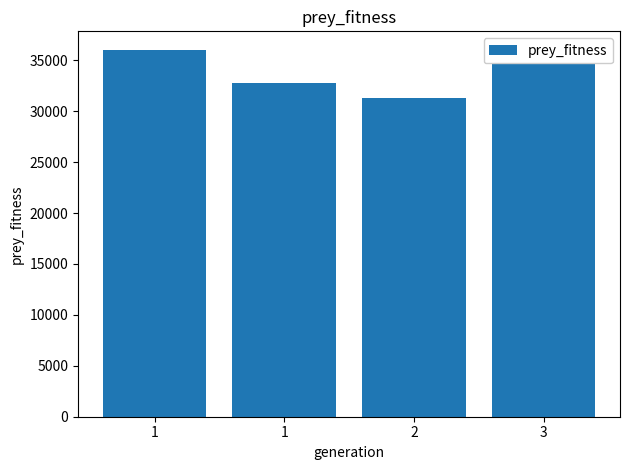

Are the bars horizontal?

No